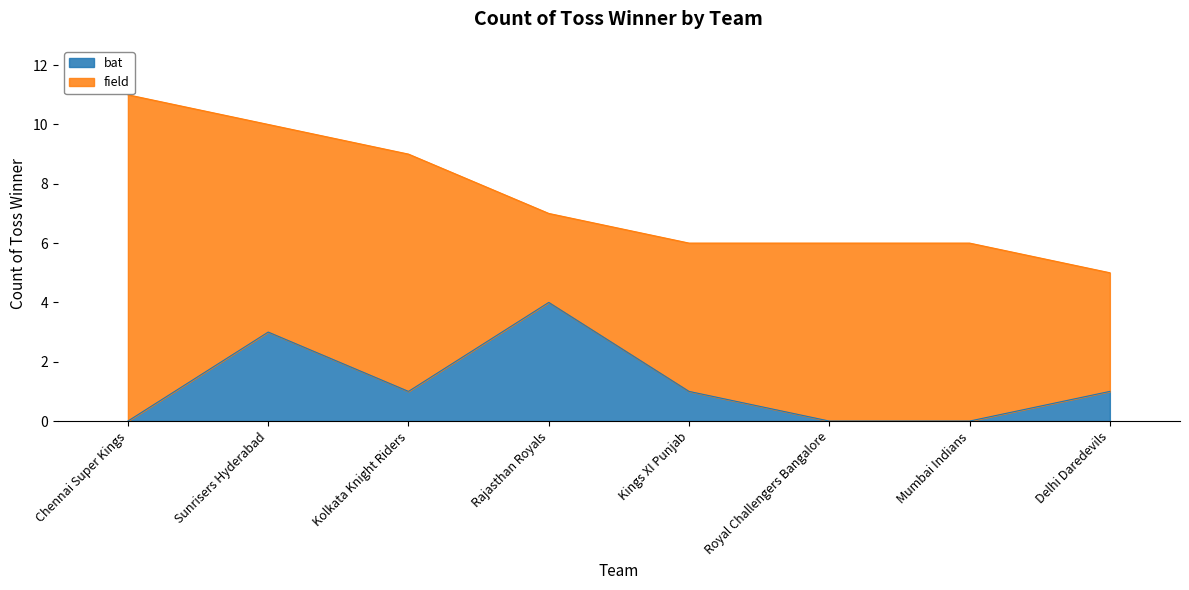

What value does the data have at Sunrisers Hyderabad?

3